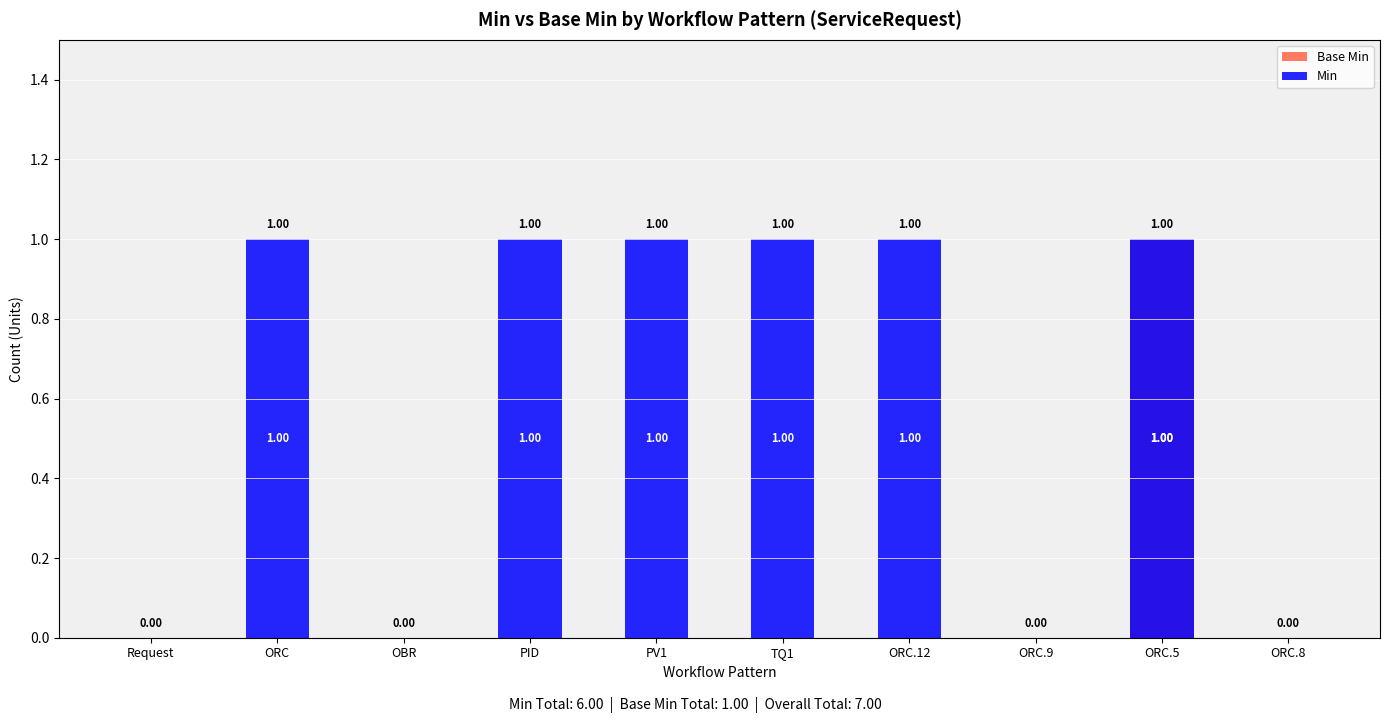

What is the label of the 9th bar from the right?

ORC